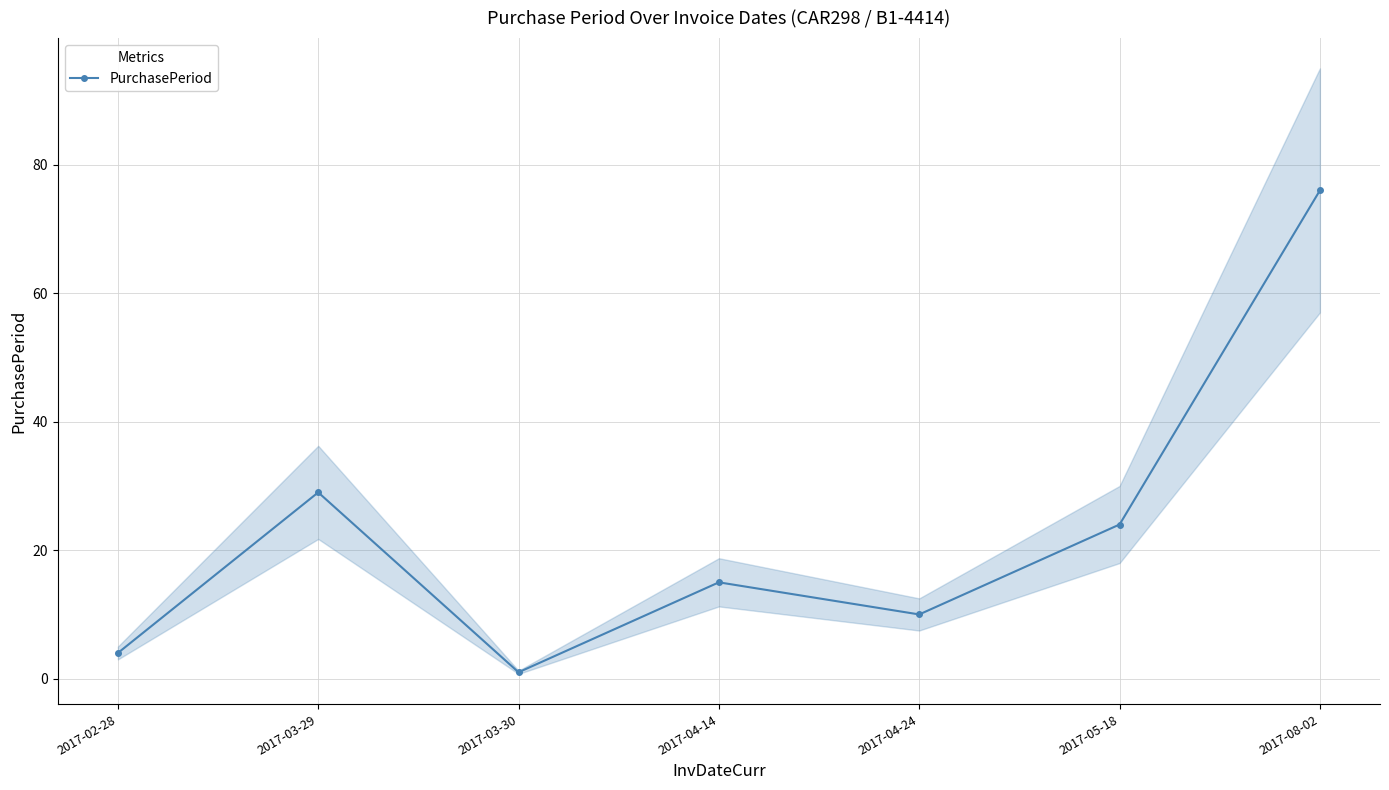

What is the sum of all values?

159